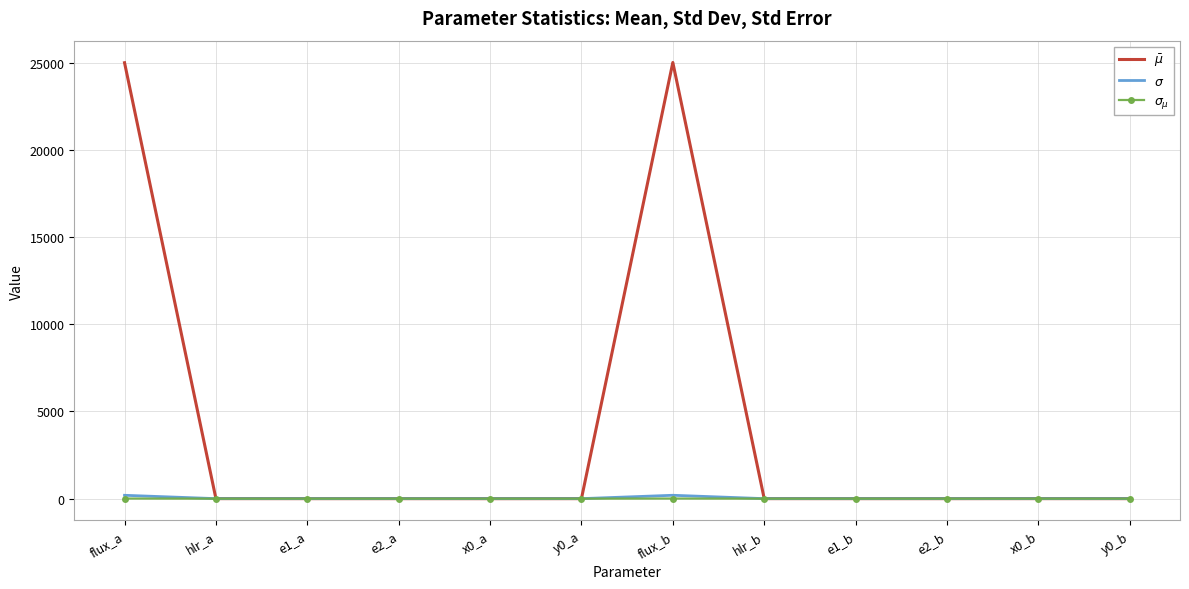

What is the maximum value shown in the chart?

25004.1